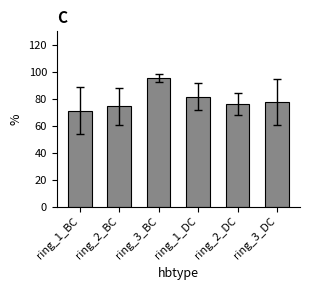

Which has a higher value, ring_1_BC or ring_1_DC?

ring_1_DC